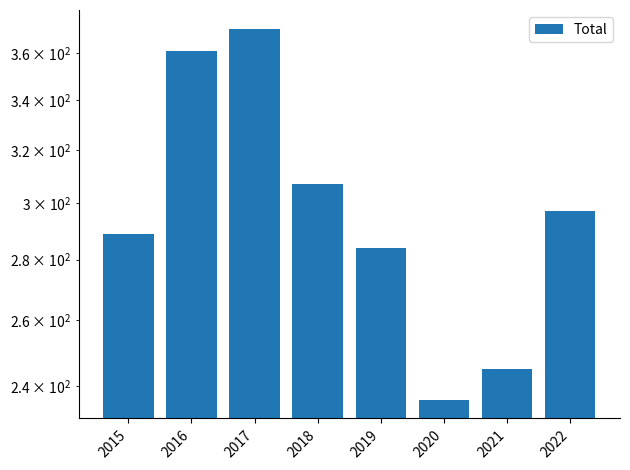

What is the value of the 8th bar from the left?

297